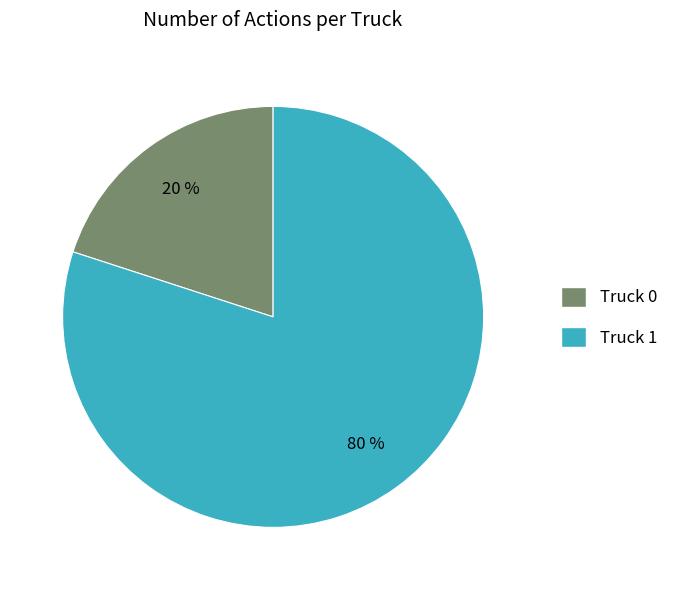

Which slice is the largest?

Truck 1